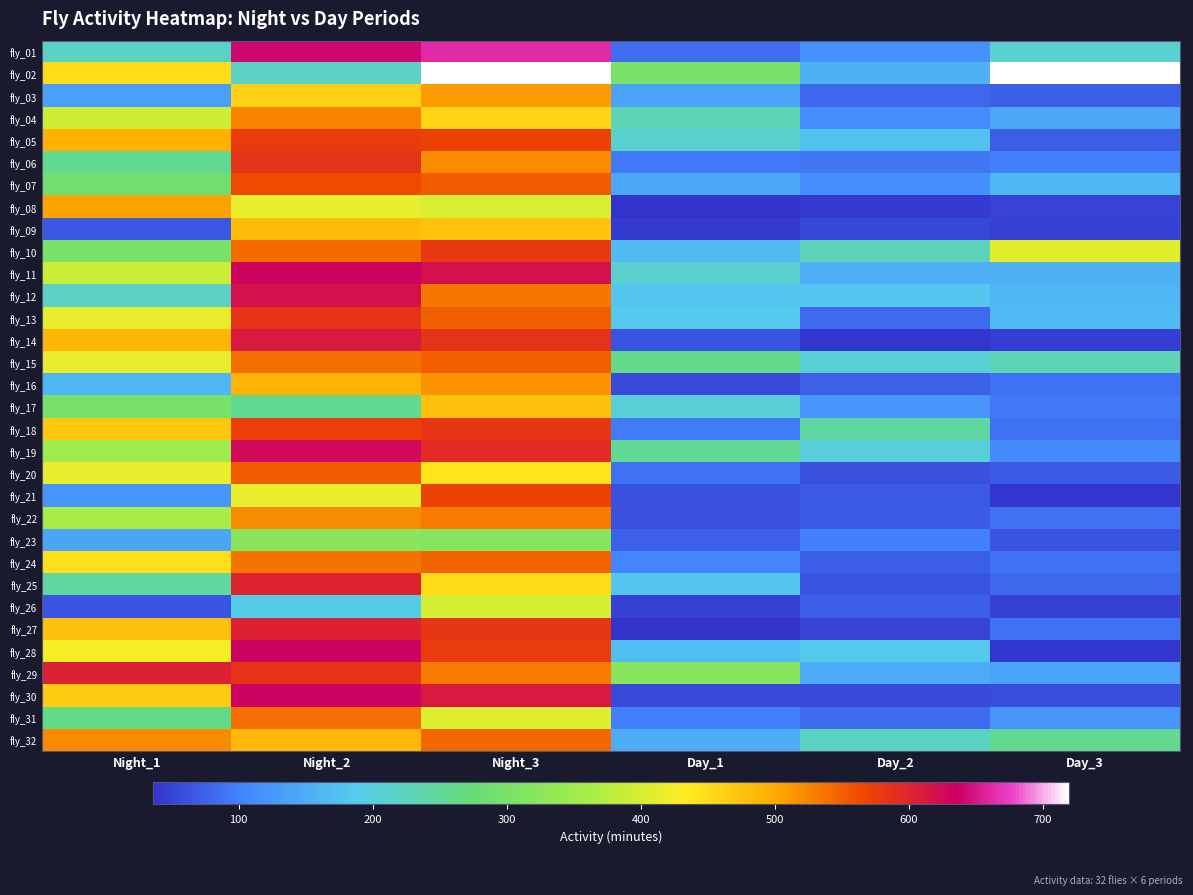

Rank the series at Night_3 from highest to lowest value.

fly_02, fly_01, fly_11, fly_30, fly_19, fly_14, fly_18, fly_27, fly_10, fly_28, fly_05, fly_21, fly_07, fly_13, fly_15, fly_24, fly_32, fly_12, fly_22, fly_29, fly_06, fly_16, fly_03, fly_17, fly_09, fly_04, fly_25, fly_20, fly_31, fly_08, fly_26, fly_23